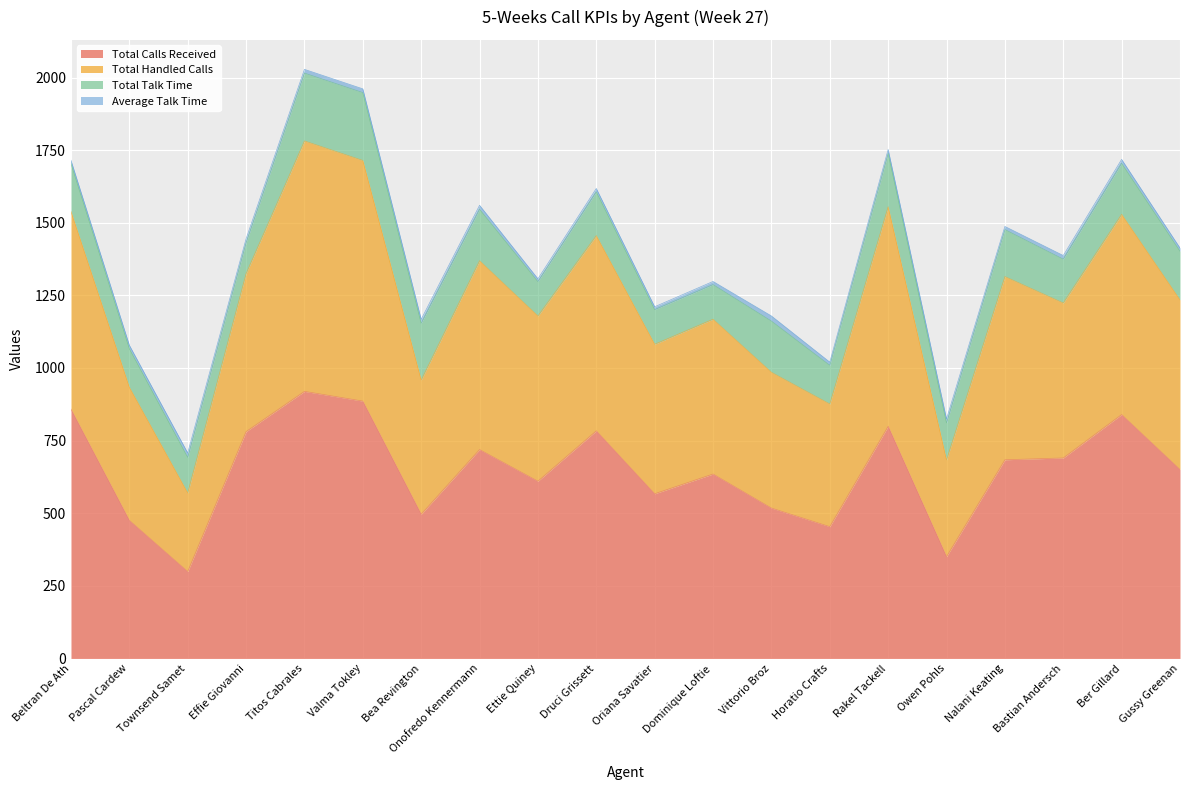

Which category has the lowest value in the Total Calls Received series?

Townsend Samet